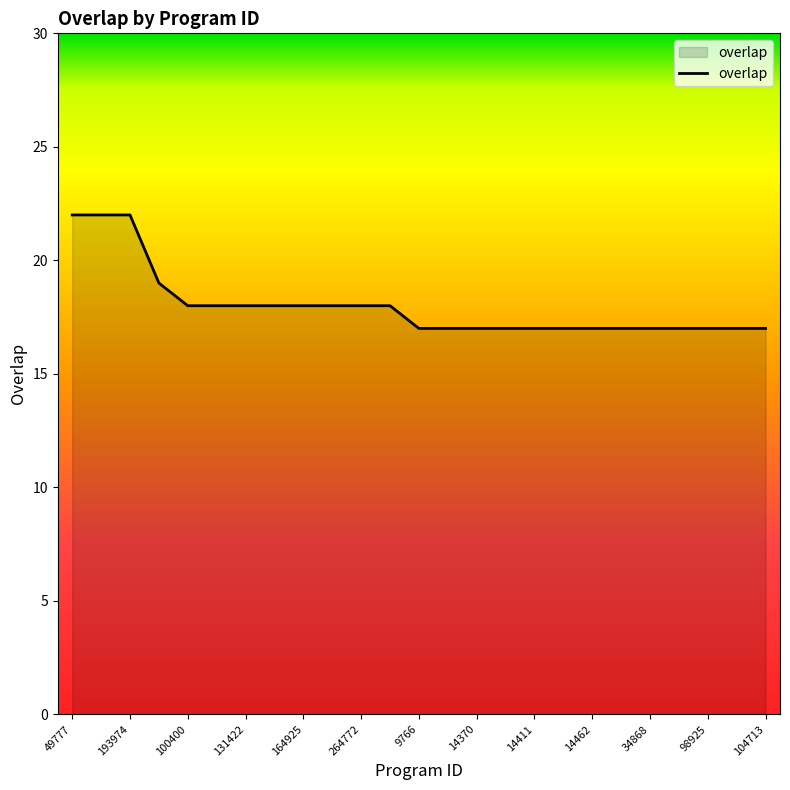

Reading right to left, extract all data points from this chart.

17	17	17	17	17	17	17	17	17	17	17	17	17	18	18	18	18	18	18	18	18	19	22	22	22